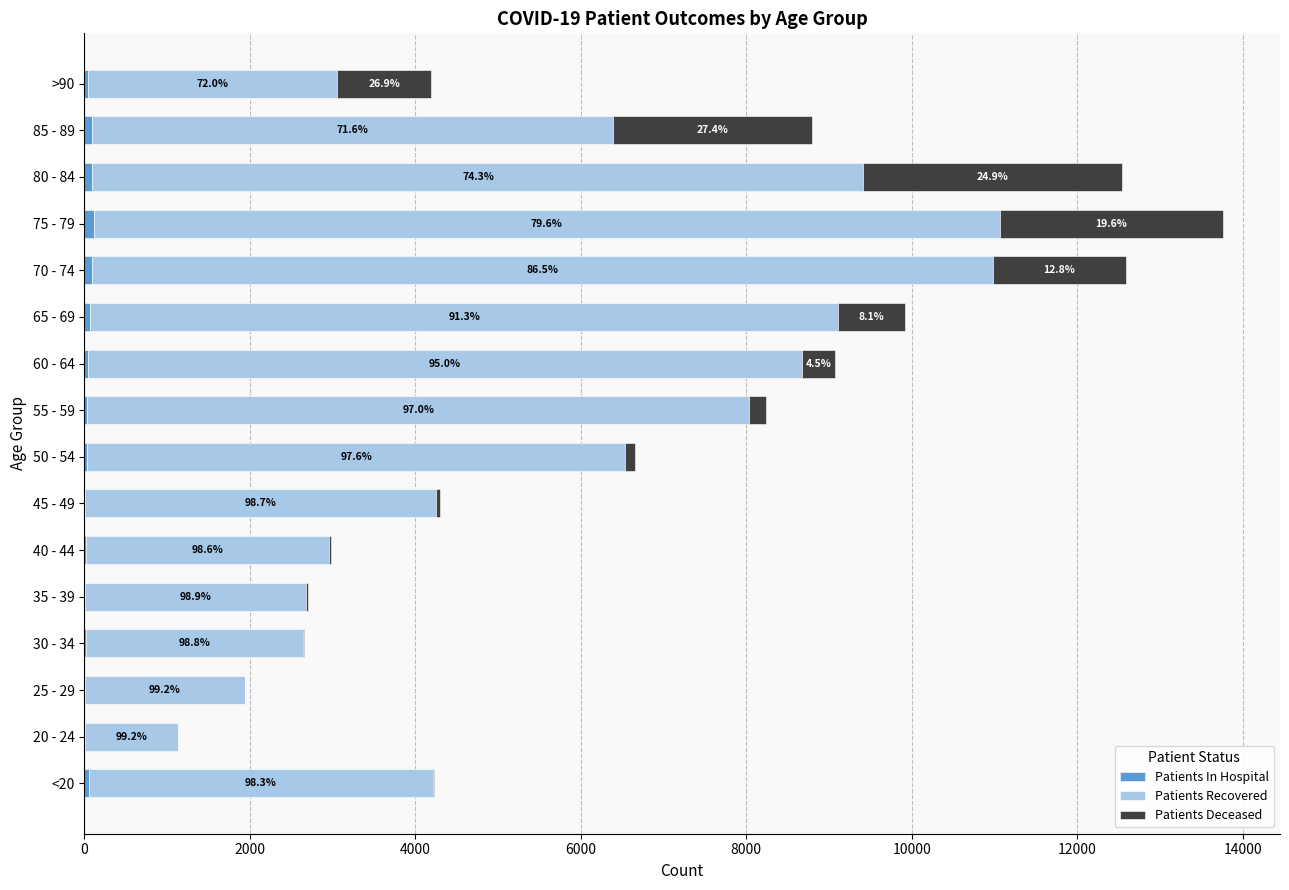

How many distinct data groups are displayed?

3